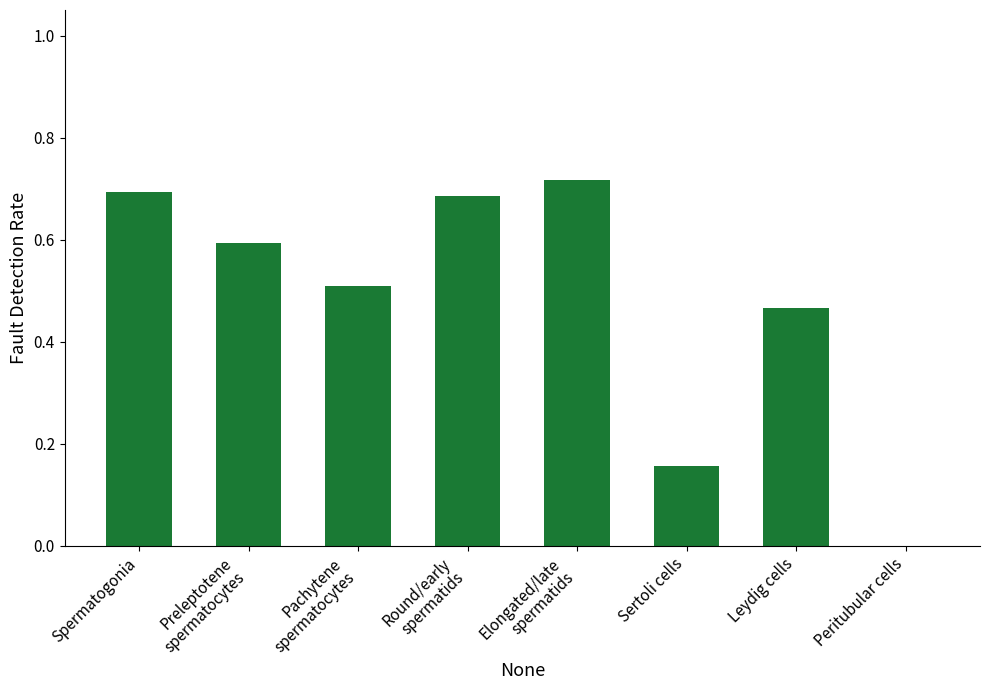

Which has a higher value, Spermatogonia or Leydig cells?

Spermatogonia